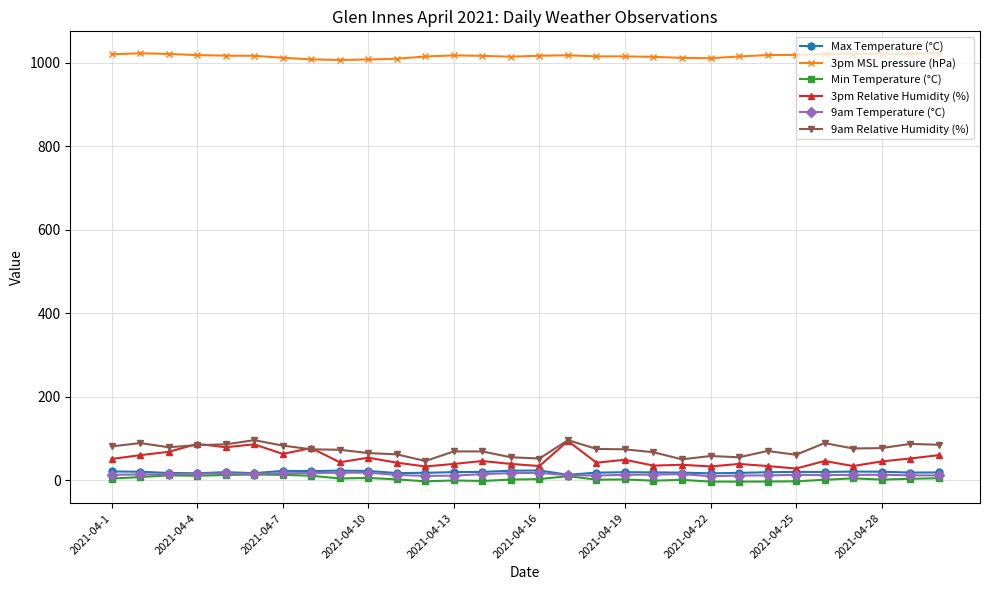

Which series has the largest total across all categories?

3pm MSL pressure (hPa)